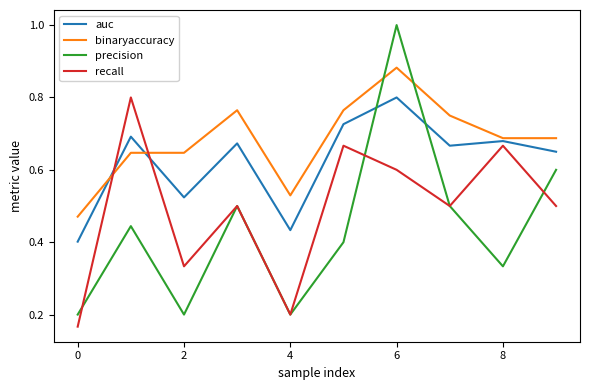

What is the highest value of the precision series?

1.0